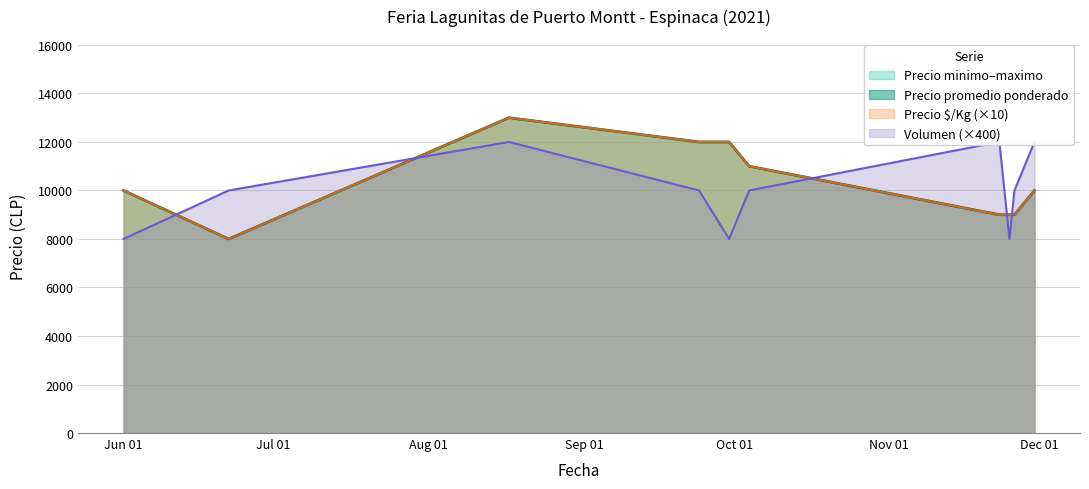

What is the difference between the maximum and minimum values in the Precio minimo series?

5000